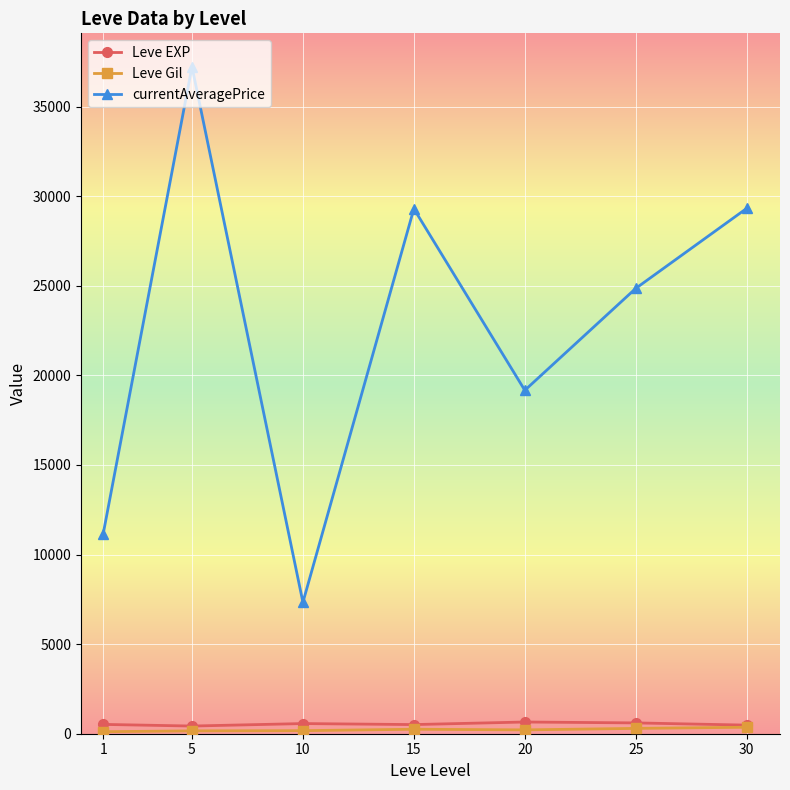

Which series has the widest spread of values?

currentAveragePrice